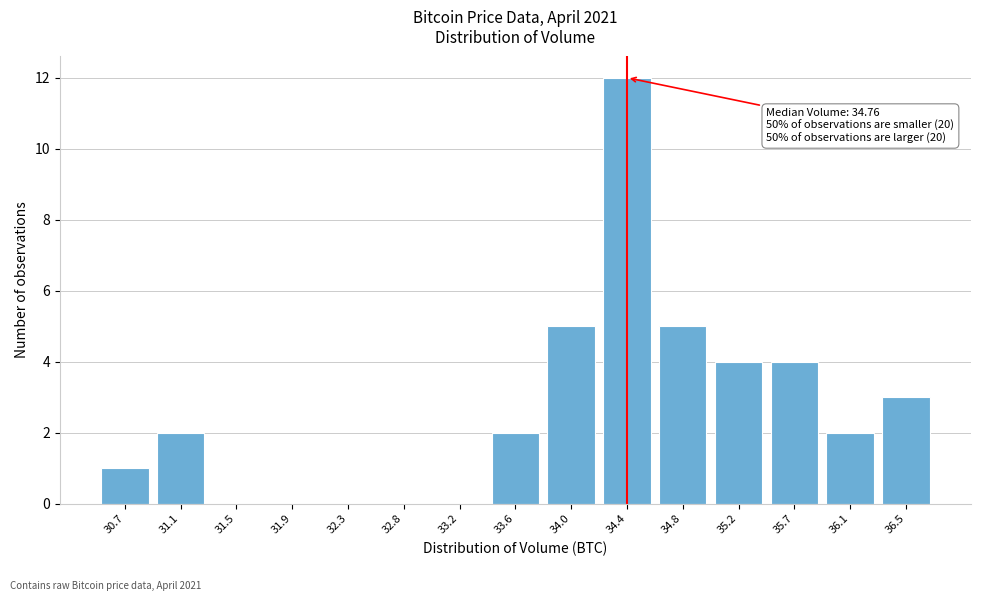

Reading left to right, list all the values displayed in this chart.

30.7=1	31.1=2	31.5=0	31.9=0	32.3=0	32.8=0	33.2=0	33.6=2	34.0=5	34.4=12	34.8=5	35.2=4	35.7=4	36.1=2	36.5=3